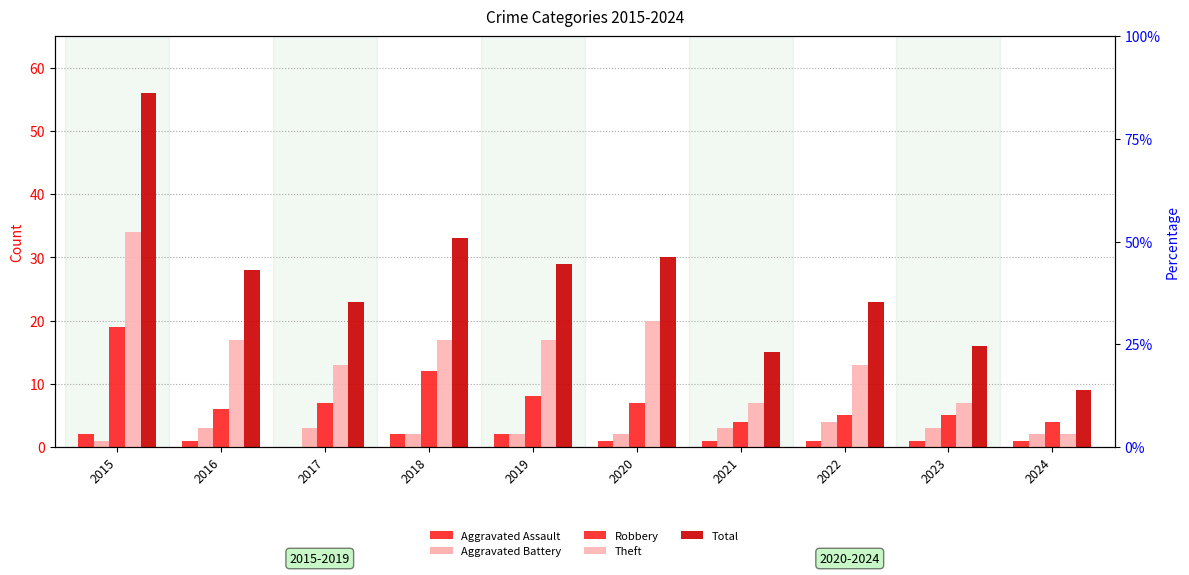

Which series changed the most between 2017 and 2024?

Total